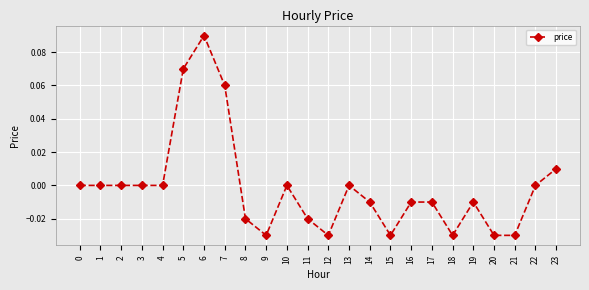

True or false: the data has more than 1 interior local peaks.

True